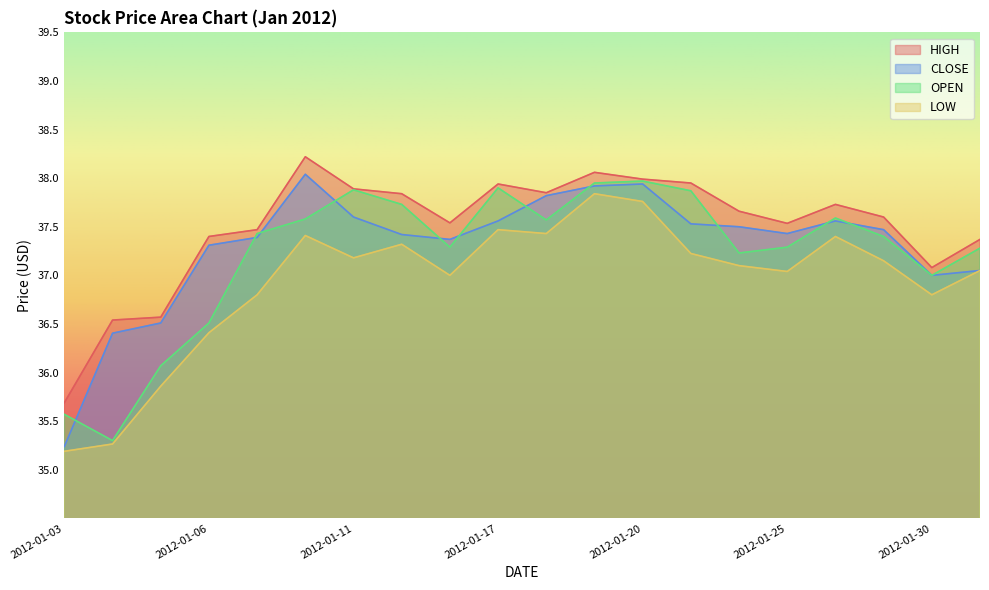

Is it true that LOW equals 11.5 at 2012-01-10?

False